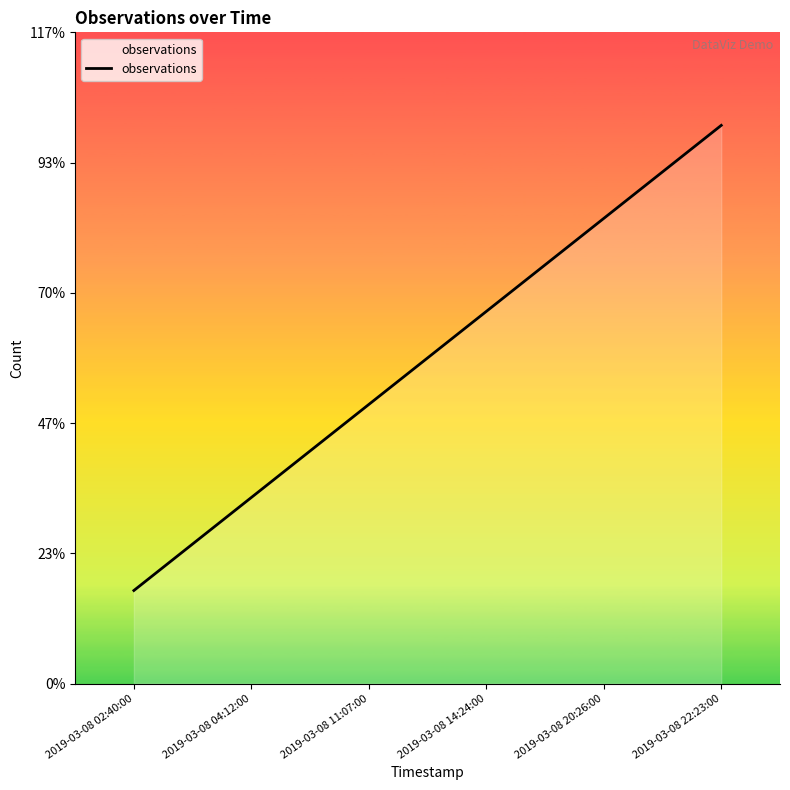

Does the chart have visible grid lines?

No